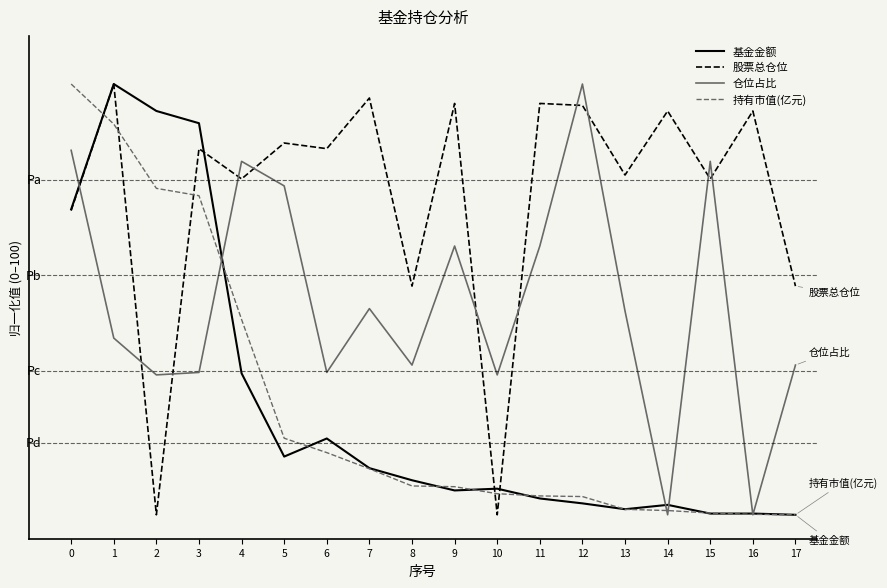

Reading left to right, what are all the values shown in this chart?

基金金额: 0=68.8	1=95.0	2=89.4	3=86.8	4=34.6	5=17.2	6=20.9	7=14.7	8=12.2	9=10.1	10=10.5	11=8.4	12=7.4	13=6.2	14=7.1	15=5.3	16=5.3	17=5.0
股票总仓位: 0=68.6	1=95.0	2=5.0	3=81.5	4=75.2	5=82.7	6=81.5	7=92.1	8=52.8	9=90.9	10=5.0	11=90.9	12=90.5	13=76.0	14=89.4	15=75.2	16=89.4	17=52.8
仓位占比: 0=81.2	1=41.9	2=34.2	3=34.7	4=78.8	5=73.7	6=34.7	7=48.1	8=36.3	9=61.2	10=34.2	11=61.2	12=95.0	13=47.6	14=5.0	15=78.8	16=5.0	17=36.3
持有市值(亿元): 0=95.0	1=86.6	2=73.2	3=71.7	4=45.8	5=21.0	6=18.0	7=14.6	8=11.0	9=10.9	10=9.4	11=8.9	12=8.8	13=6.1	14=5.9	15=5.4	16=5.1	17=5.0